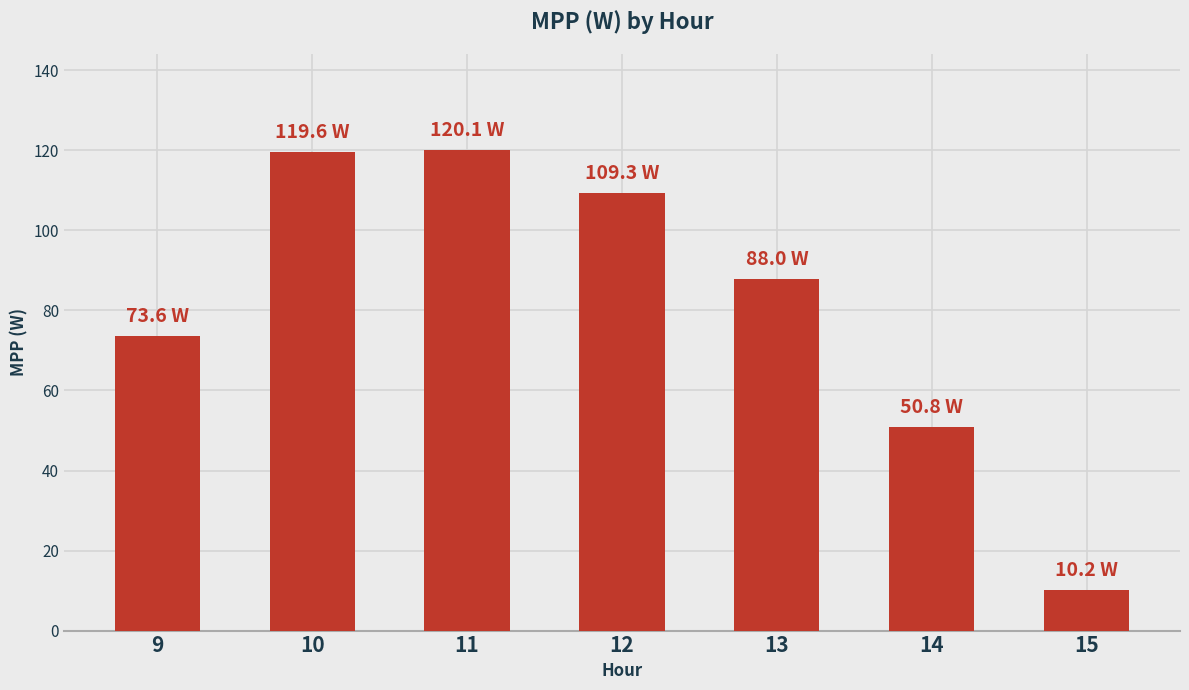

What is the difference between the values at 10 and 11?

0.5